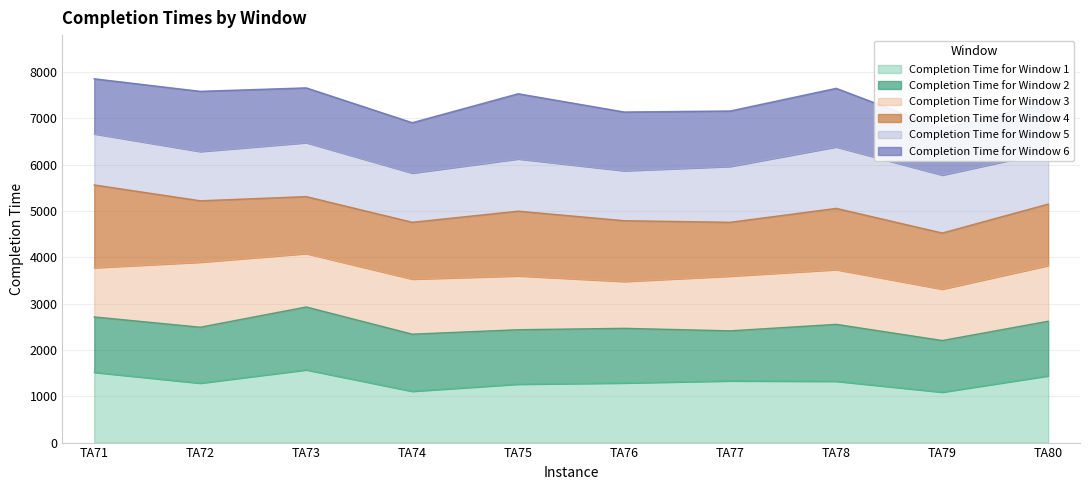

True or false: Completion Time for Window 1 and Completion Time for Window 6 intersect in this chart.

False